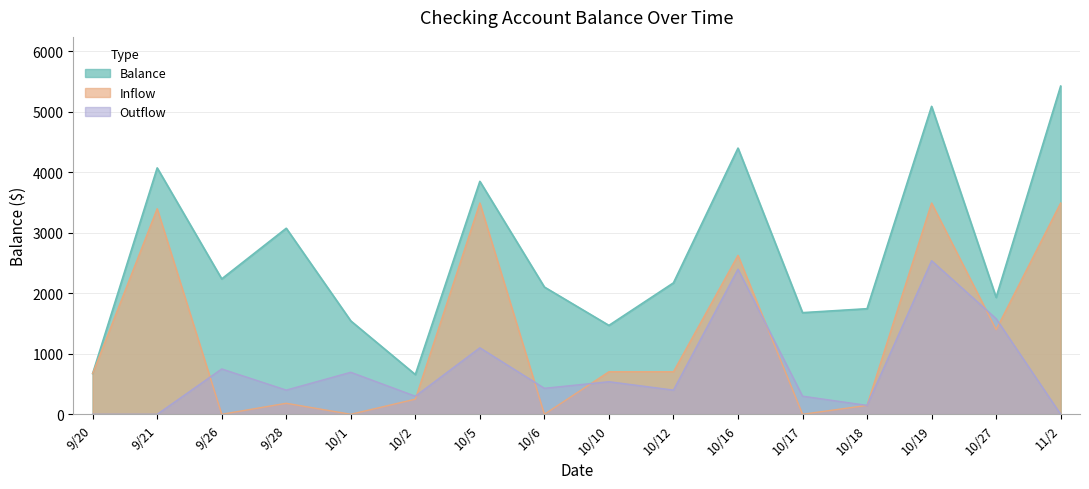

Which series changed the most between 9/21 and 11/2?

Balance